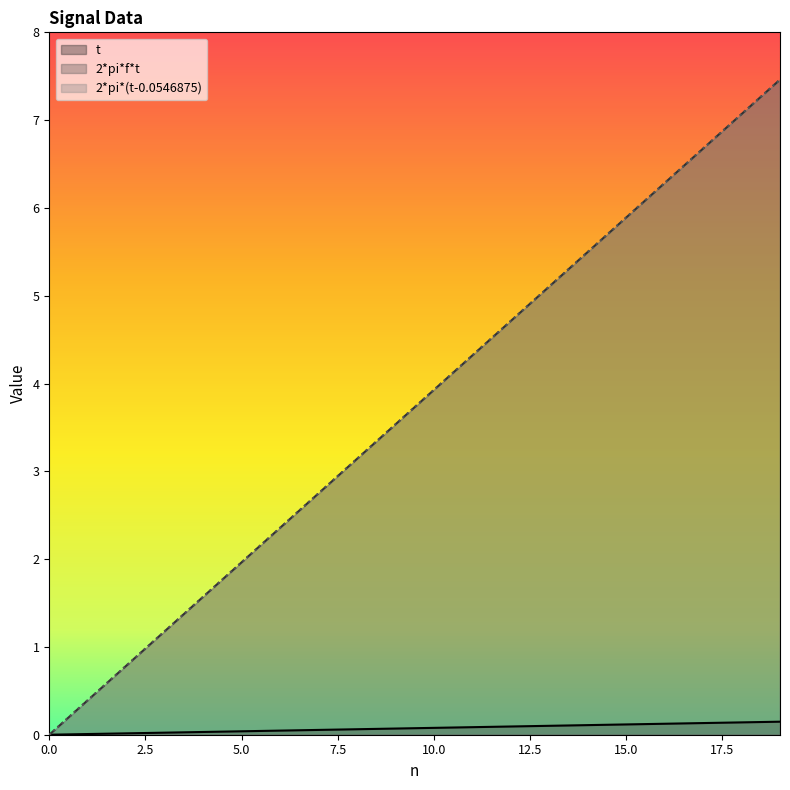

What is the value of the 2*pi*f*t point at the 18th from the left?

6.7